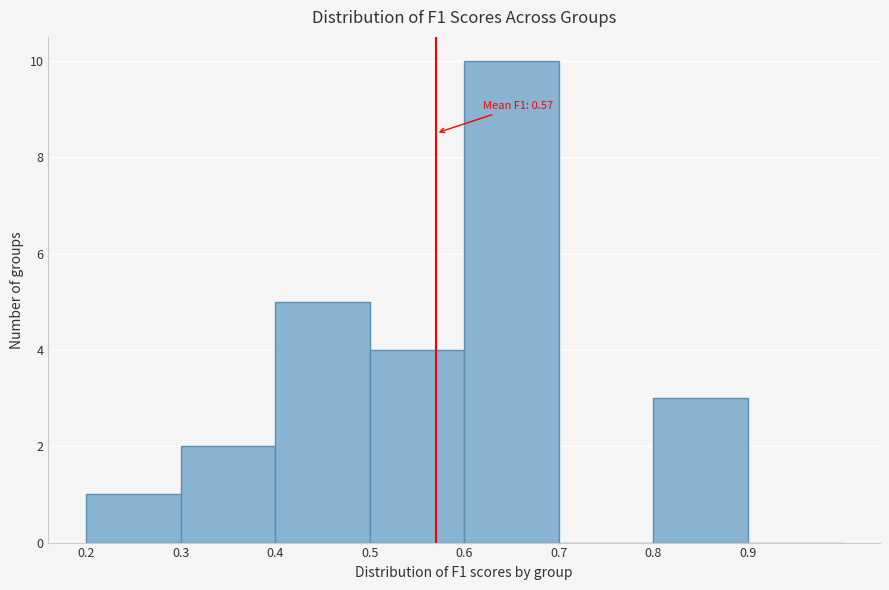

Over which range of the x-axis is the bar tallest?

0.6 to 0.7